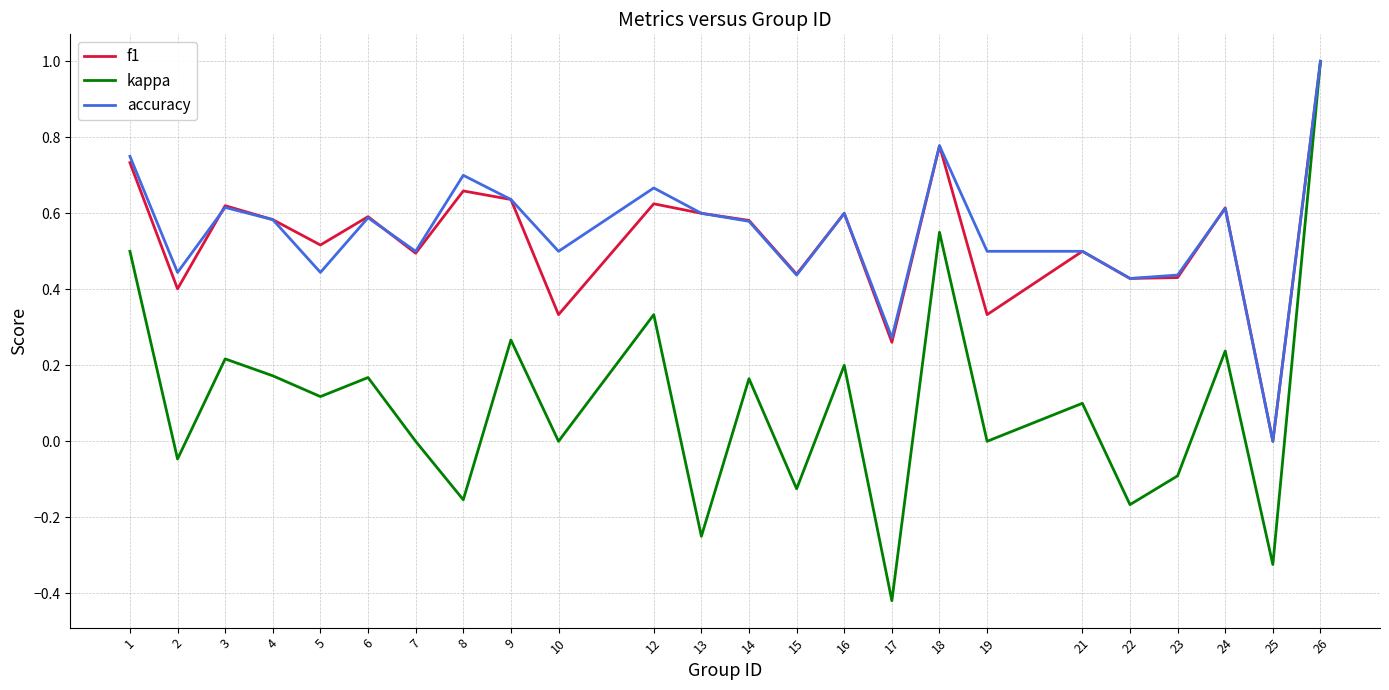

Which category has the highest value in the accuracy series?

26